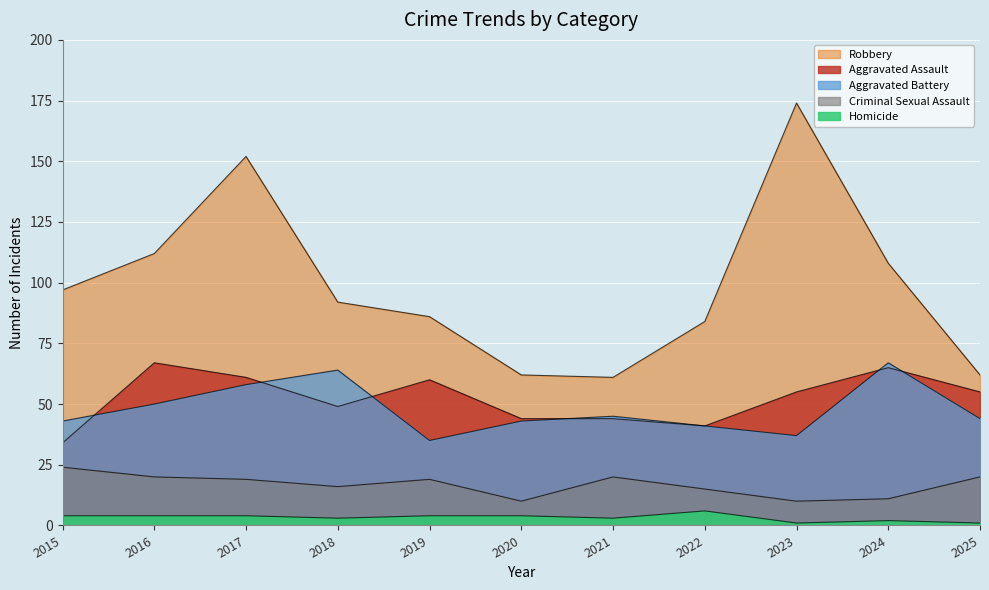

True or false: Aggravated Battery and Robbery intersect in this chart.

False